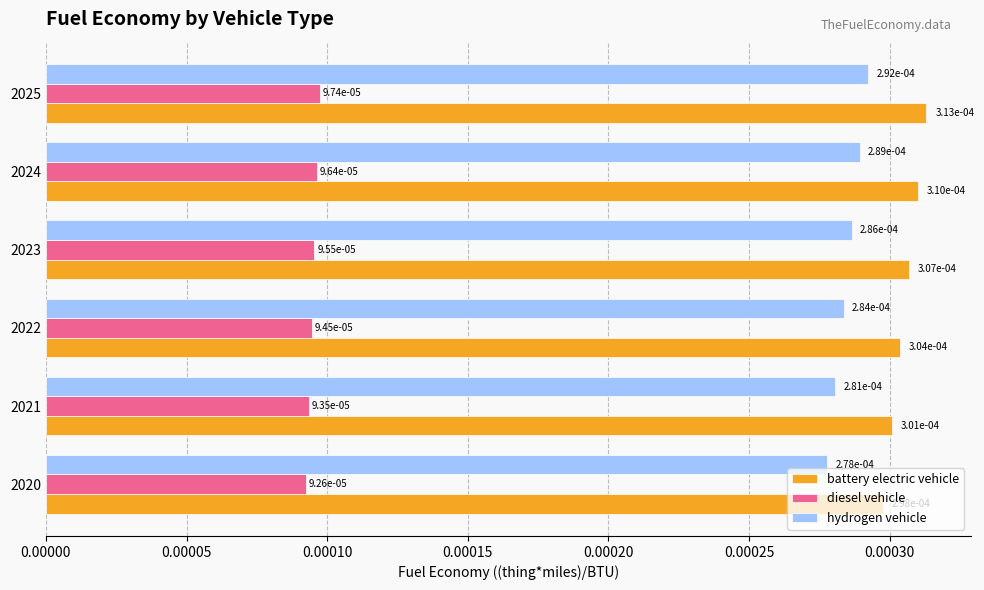

Count the battery electric vehicle values in the range 0 to 1.

6